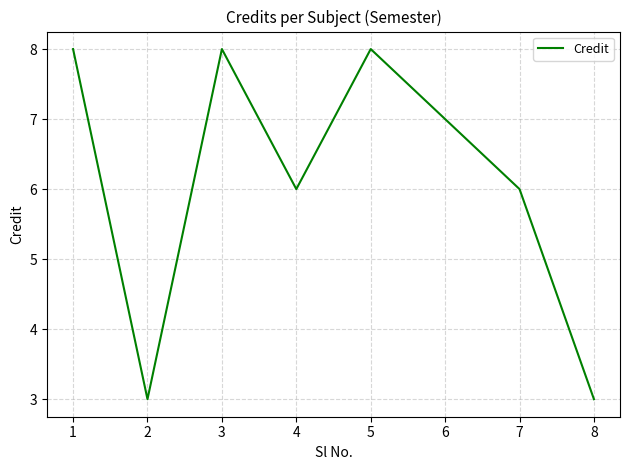

Where is the first local maximum?

3